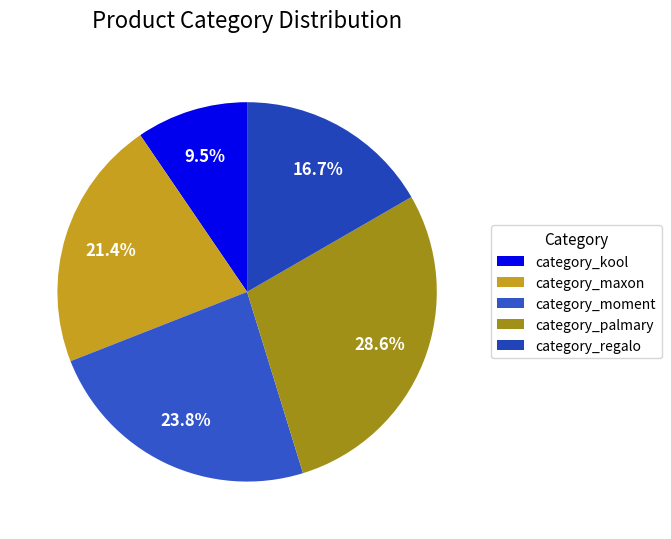

How many slices are in this pie chart?

5